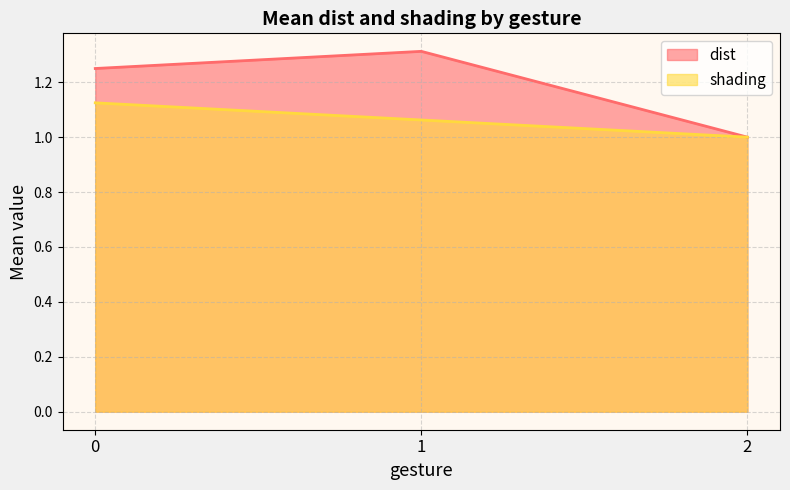

Is the value of dist at 0 greater than the value of shading at 2?

Yes